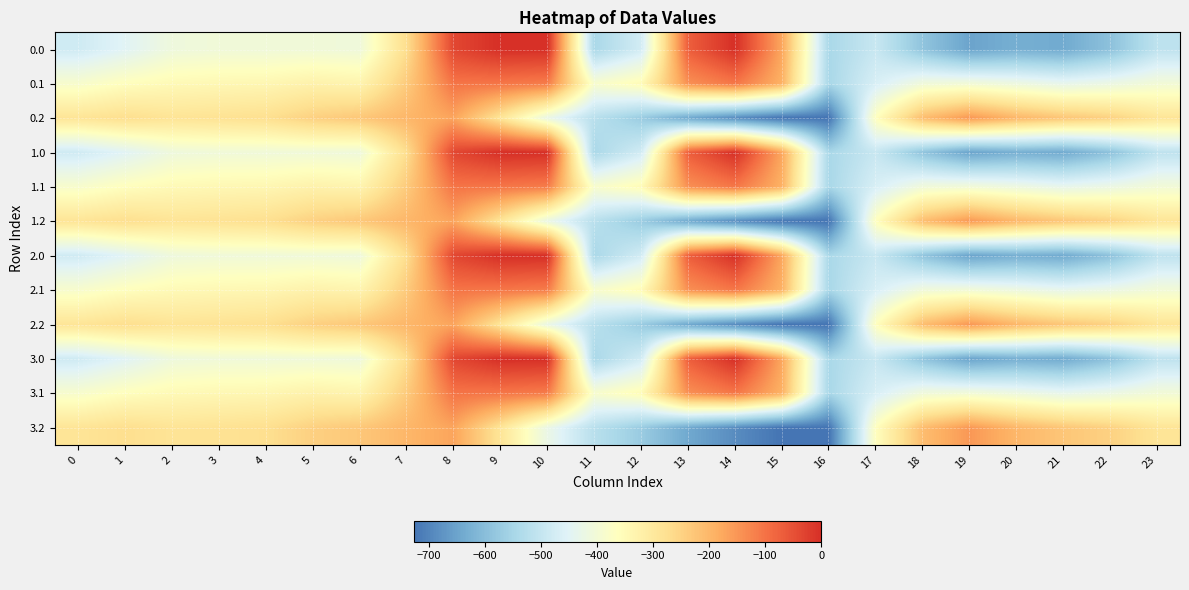

What is the difference between the highest and lowest values at 23?

223.9